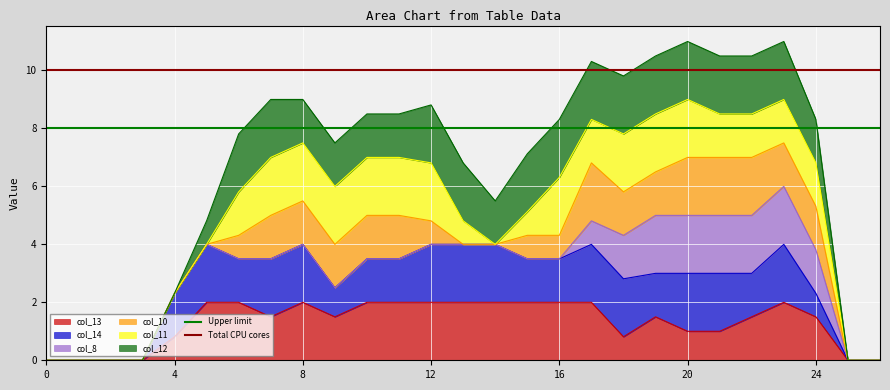

The value of col_13 at 24 is 1.5. True or false?

True